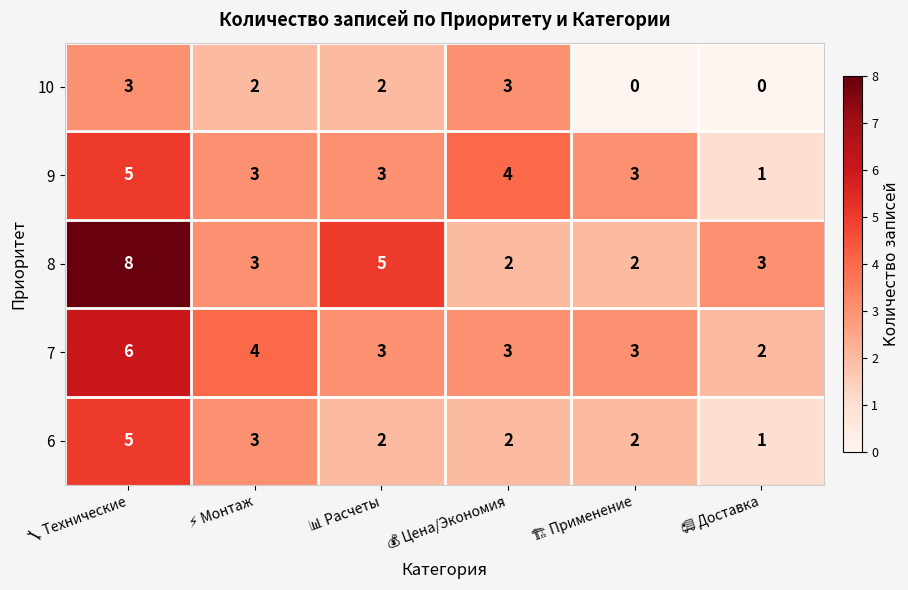

What is the sum of all 8 values?

23